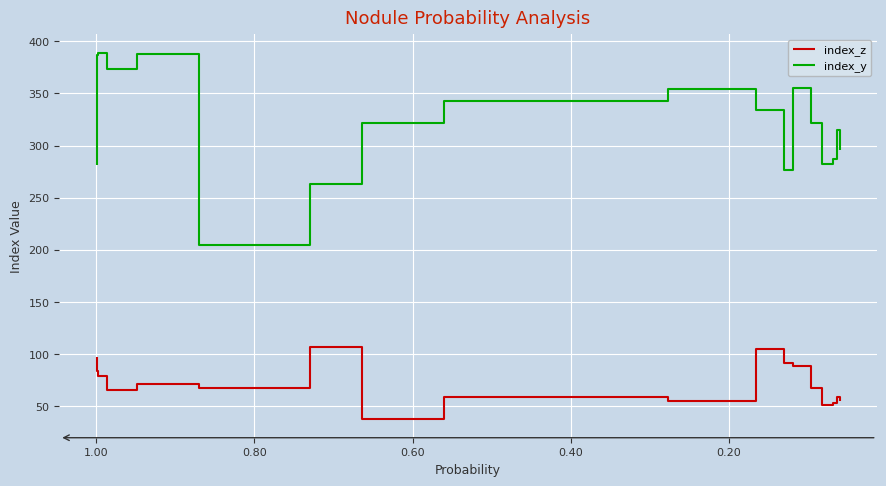

How many lines are shown in the chart?

2